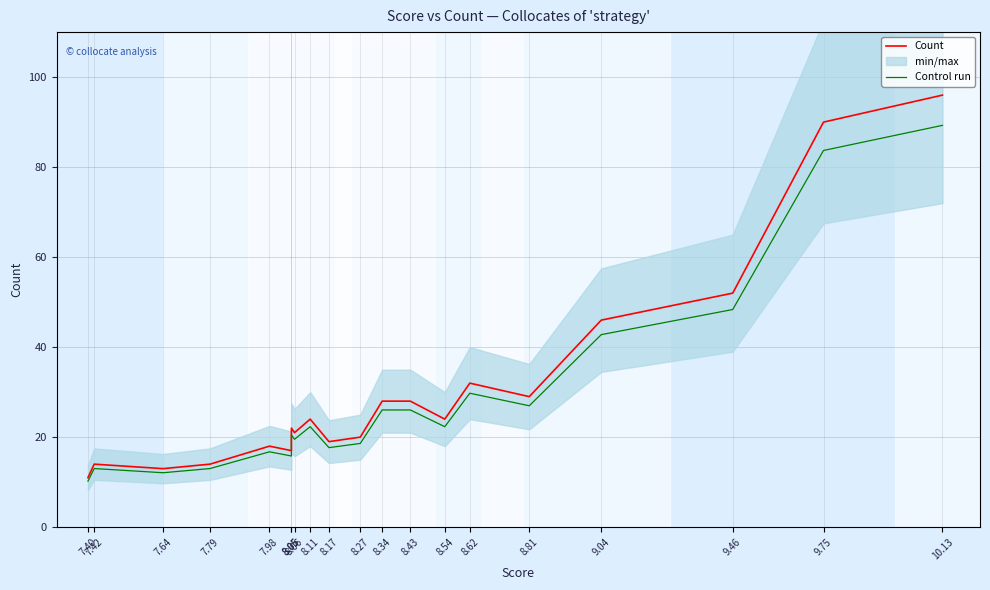

Does the chart display data point markers on the line(s)?

No